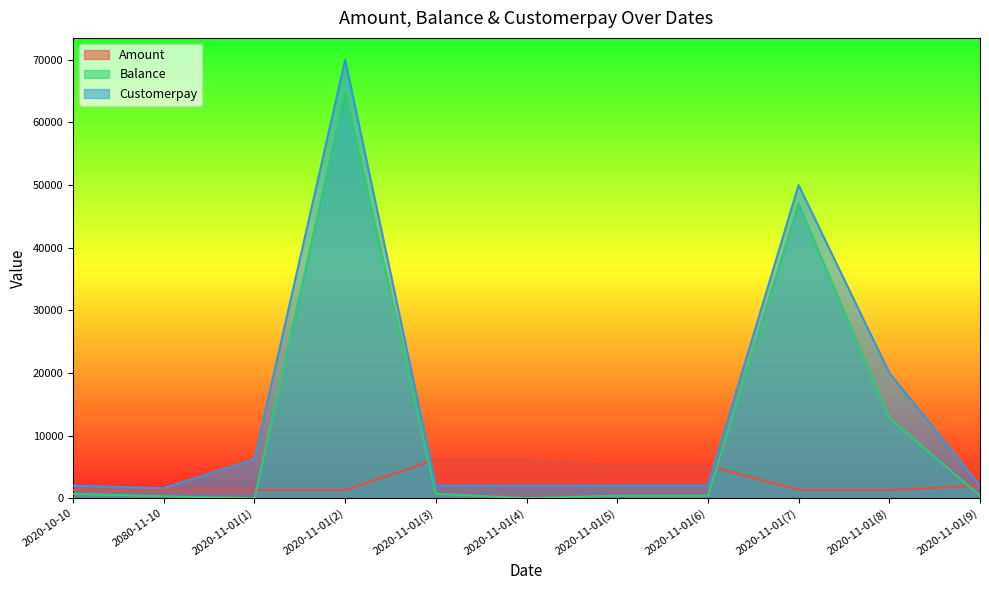

List the series in order of their peak value, highest first.

Customerpay, Balance, Amount